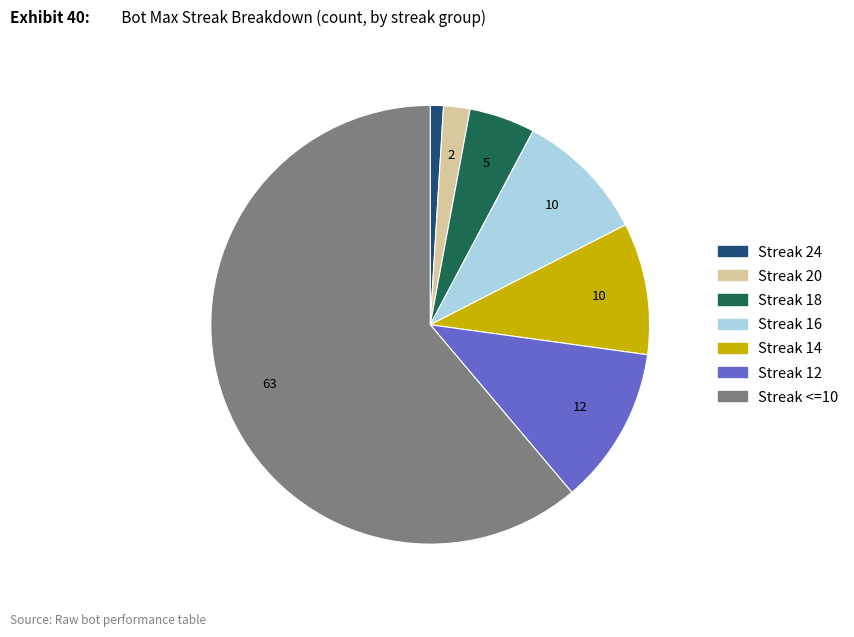

Is there any slice that represents more than half of the pie?

Yes